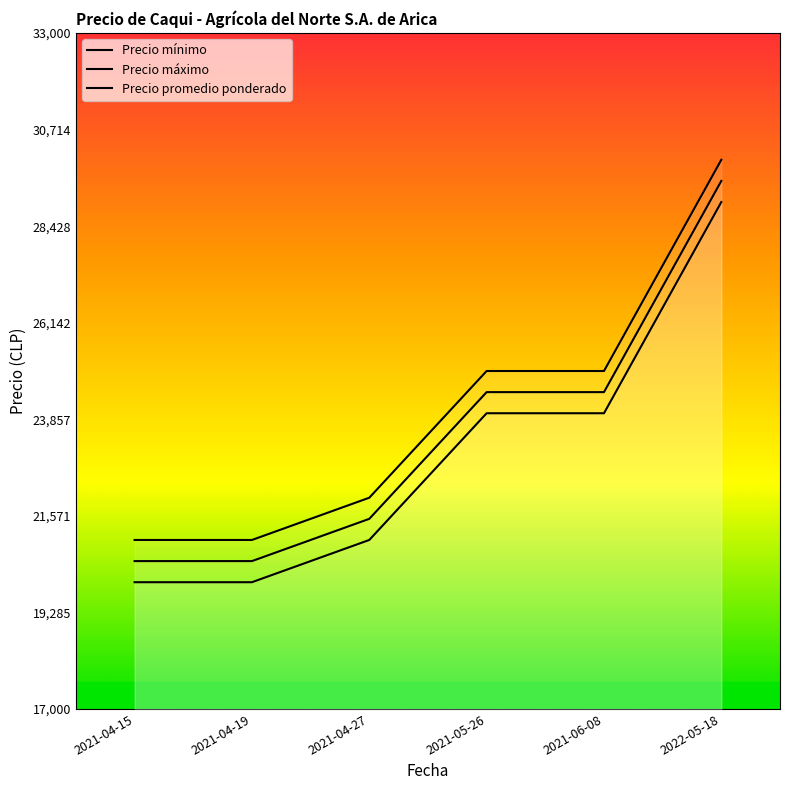

True or false: Precio promedio ponderado and Precio máximo cross at least once.

False